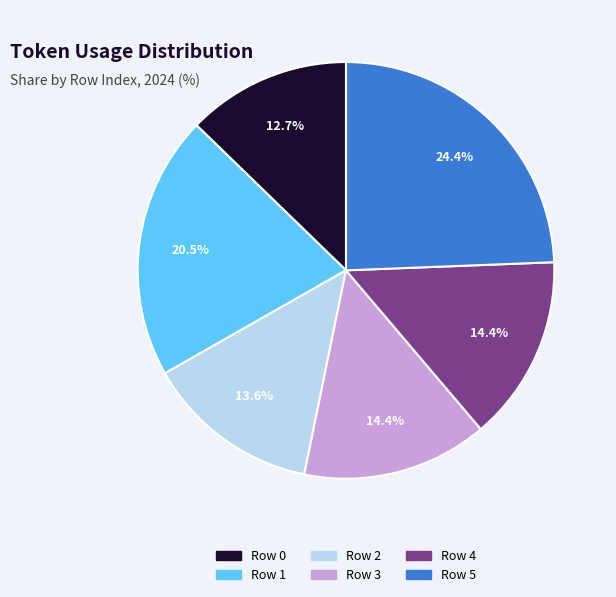

Is there any slice that represents more than half of the pie?

No